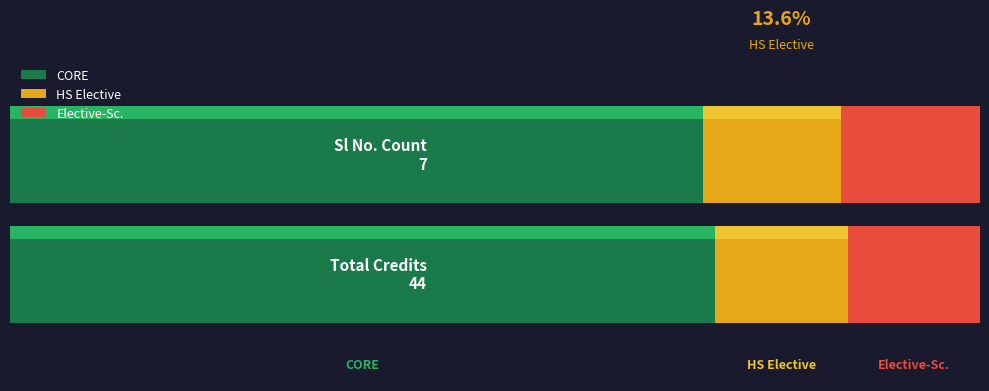

The value of Sl No. at Total is 1. True or false?

False